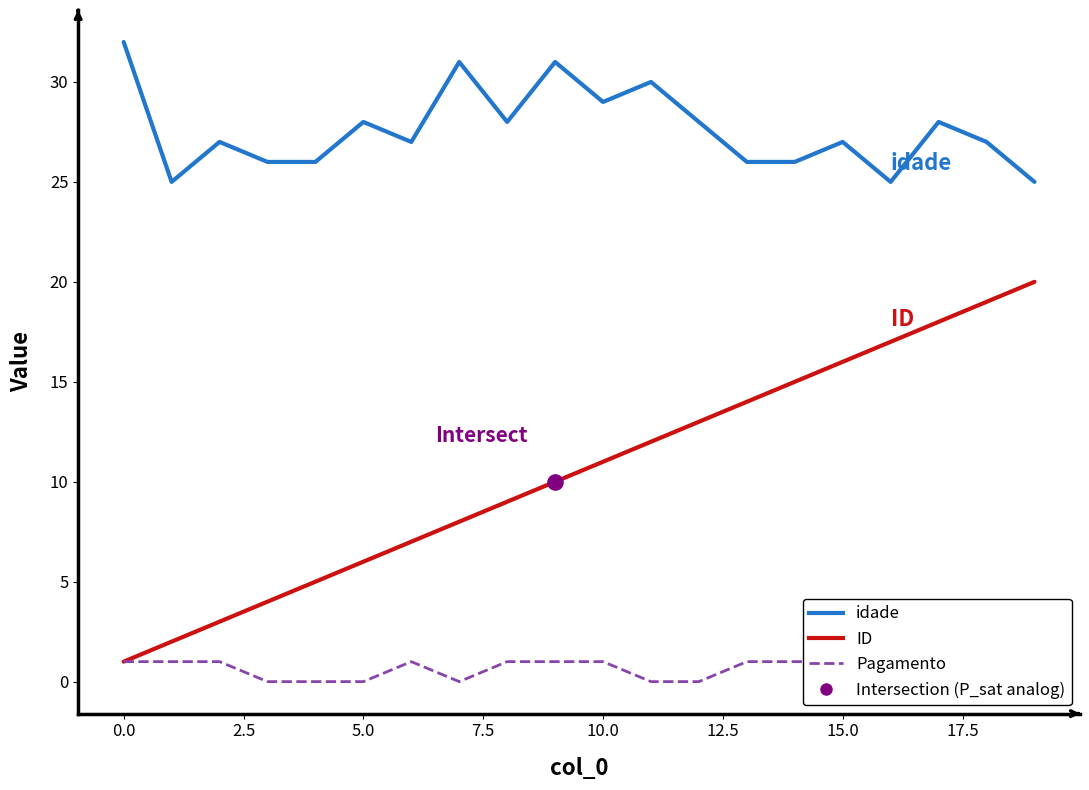

Which series has the largest total across all categories?

idade